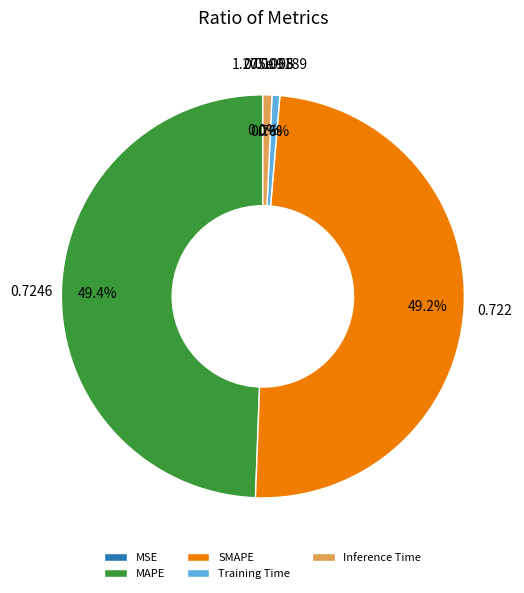

Does Training Time represent more than half of the total?

No